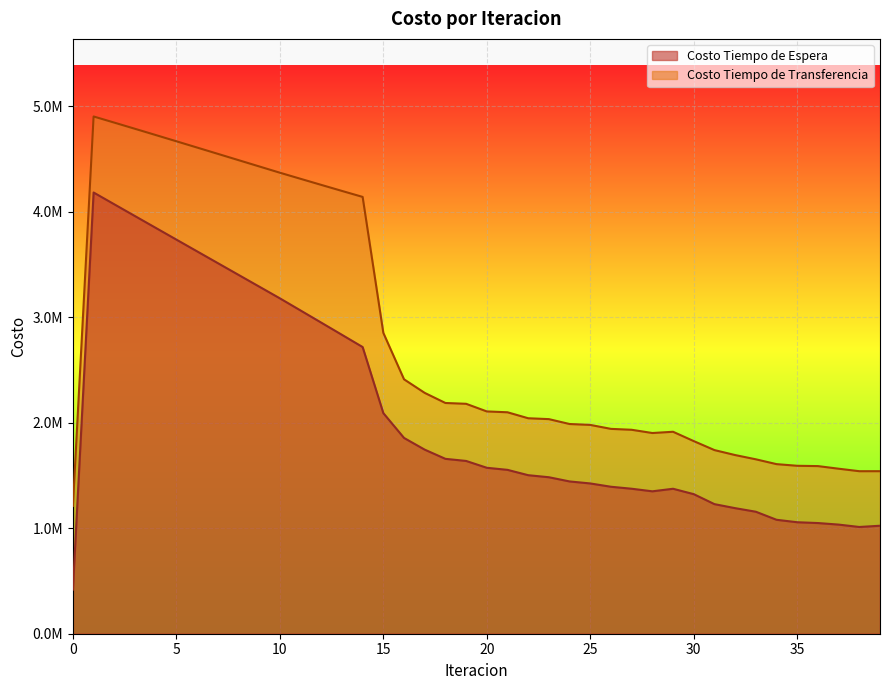

Reading left to right, transcribe all the data shown in this chart.

Costo Tiempo de Espera: 0=418260.9	1=4182609.2	2=4070807.4	3=3959152.4	4=3847609.0	5=3736149.9	6=3624752.4	7=3513397.4	8=3402067.9	9=3290748.0	10=3179422.4	11=3064328.0	12=2949075.4	13=2833562.0	14=2717661.0	15=2091304.6	16=1855962.1	17=1744927.9	18=1657799.7	19=1637893.2	20=1573124.9	21=1553413.0	22=1502828.1	23=1483427.0	24=1443650.5	25=1424538.7	26=1393209.1	27=1374420.5	28=1349994.4	29=1374172.1	30=1323040.1	31=1228422.4	32=1190354.5	33=1156474.3	34=1080109.9	35=1056912.5	36=1049223.4	37=1034511.8	38=1011873.3	39=1023649.9
Costo Tiempo de Transferencia: 0=1211425.8	1=4903296.2	2=4845103.6	3=4786458.1	4=4727468.5	5=4668220.3	6=4608783.5	7=4549217.6	8=4489575.4	9=4429905.8	10=4370256.7	11=4312430.8	12=4254811.9	13=4197533.1	14=4140759.1	15=2852257.1	16=2411704.2	17=2282975.9	18=2187307.6	19=2179592.6	20=2107308.5	21=2099212.4	22=2042629.6	23=2034223.9	24=1987952.6	25=1979436.0	26=1941872.2	27=1933326.1	28=1902588.7	29=1914465.8	30=1825949.4	31=1740782.0	32=1693637.6	33=1653420.9	34=1607668.4	35=1592010.3	36=1589078.9	37=1564248.9	38=1540634.4	39=1540741.1